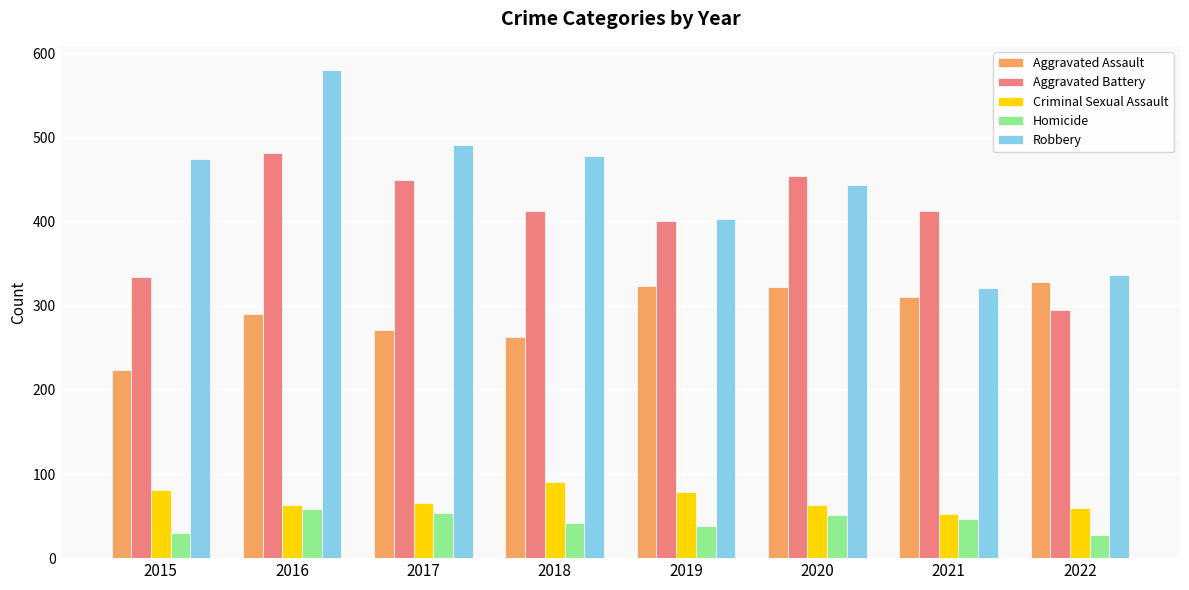

What is the difference between the Aggravated Battery values at 2020 and 2021?

41